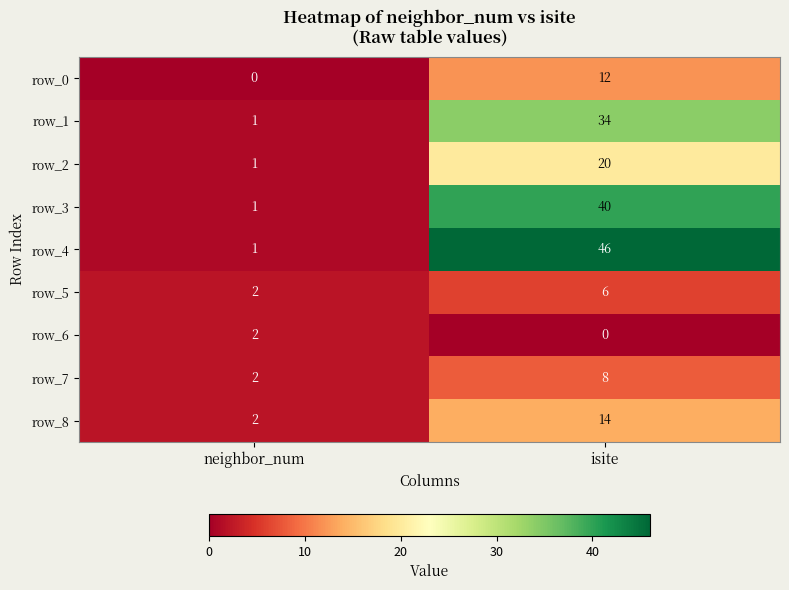

At which label does row_2 reach its minimum?

neighbor_num